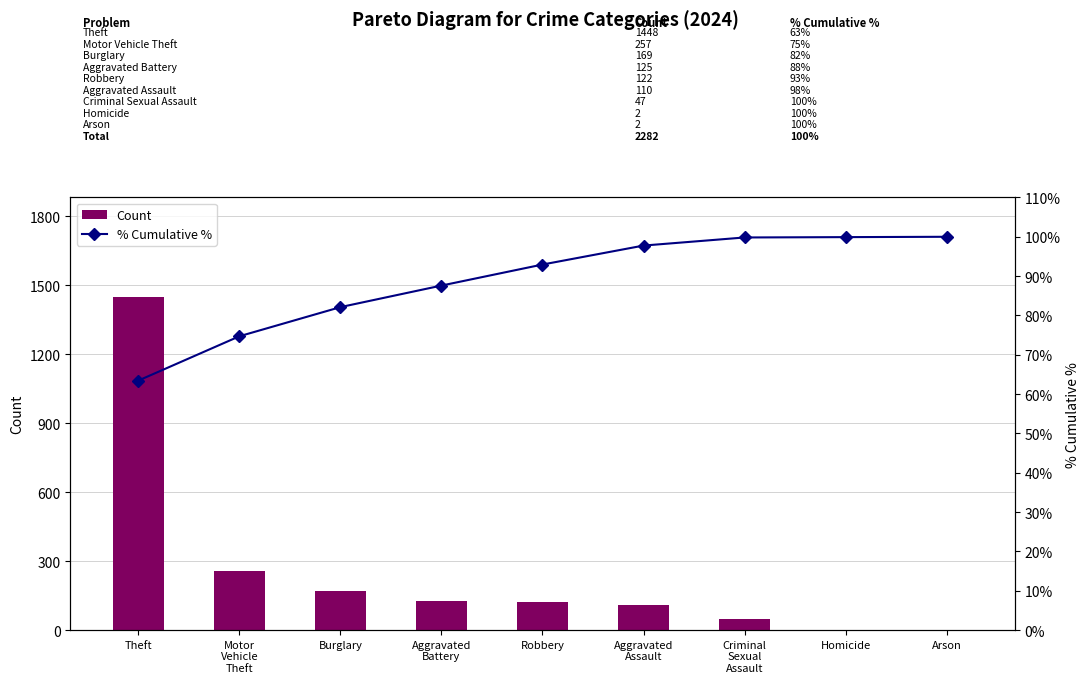

Rank the series by their average value, from lowest to highest.

% Cumulative %, Count